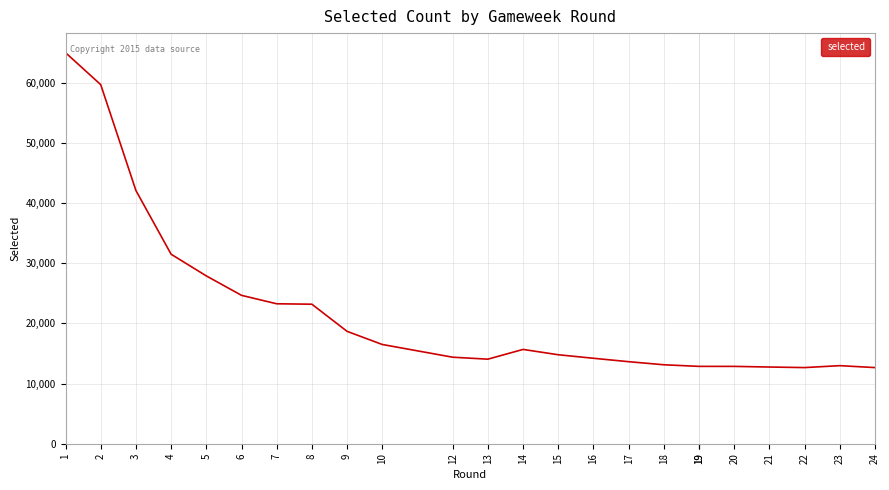

Reading left to right, extract all data points from this chart.

65008	59692	42093	31500	27898	24667	23264	23192	18679	16496	14382	14056	15676	14790	14206	13637	13125	12858	12858	12856	12750	12657	12977	12657